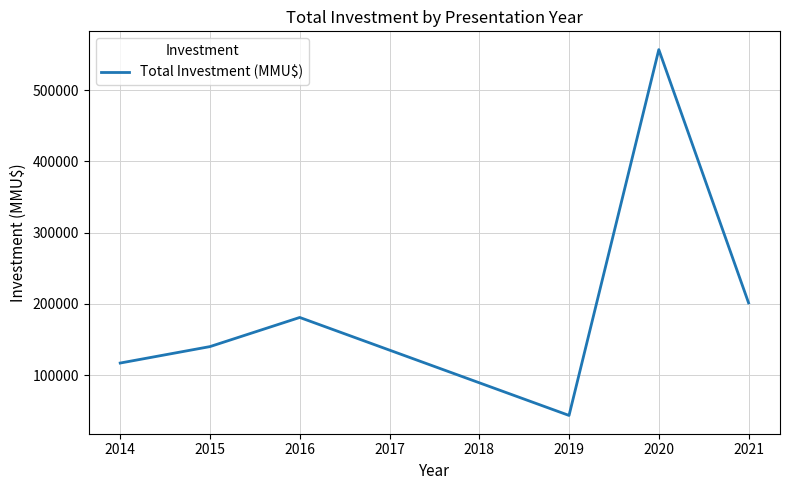

How many lines are shown in the chart?

1